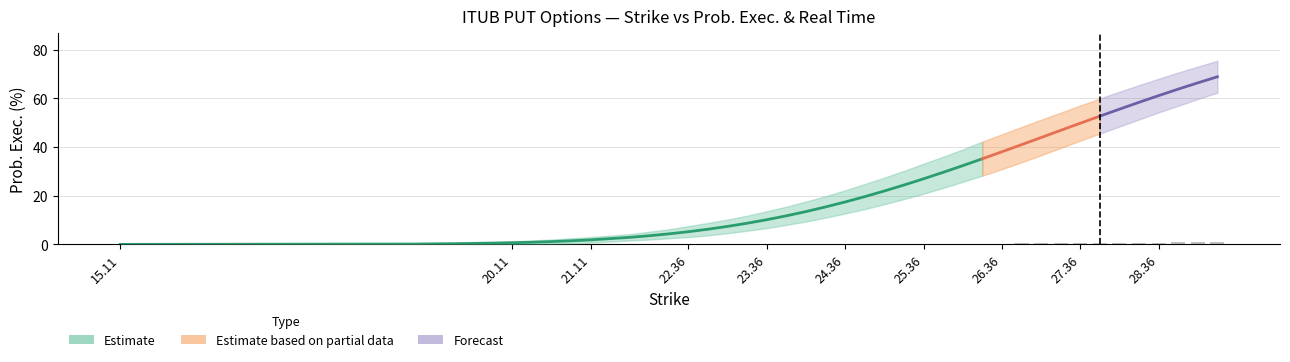

Reading left to right, transcribe all the data shown in this chart.

Prob. Exec.: 15.11=0.0	18.86=0.1	19.36=0.3	19.86=0.5	20.11=0.7	20.36=0.9	20.61=1.1	20.86=1.5	21.11=1.9	21.61=2.9	21.86=3.5	22.11=4.3	22.36=5.2	22.61=6.2	22.86=7.4	23.11=8.7	23.36=10.1	23.61=11.7	23.86=13.5	24.11=15.4	24.36=17.4	24.61=19.6	24.86=21.9	25.11=24.4	25.36=26.9	25.61=29.6	25.86=32.3	26.11=35.1	26.36=38.0	26.61=40.9	26.86=43.9	27.11=46.8	27.36=49.8	27.61=52.7	27.86=55.5	28.11=58.3	28.36=61.1	28.61=63.8	28.86=66.3	29.11=68.8
Prob. Upper: 15.11=0.0	18.86=0.5	19.36=0.8	19.86=1.1	20.11=1.3	20.36=1.6	20.61=2.0	20.86=2.5	21.11=3.0	21.61=4.2	21.86=5.2	22.11=6.2	22.36=7.5	22.61=8.8	22.86=10.2	23.11=11.8	23.36=13.6	23.61=15.5	23.86=17.6	24.11=19.8	24.36=22.2	24.61=24.8	24.86=27.4	25.11=30.2	25.36=33.1	25.61=36.0	25.86=39.0	26.11=42.2	26.36=45.2	26.61=48.2	26.86=51.2	27.11=54.1	27.36=57.0	27.61=59.9	27.86=62.7	28.11=65.4	28.36=68.0	28.61=70.6	28.86=73.0	29.11=75.4
Prob. Lower: 15.11=0.0	18.86=0.0	19.36=0.0	19.86=0.1	20.11=0.1	20.36=0.2	20.61=0.3	20.86=0.4	21.11=0.7	21.61=1.6	21.86=2.0	22.11=2.5	22.36=3.0	22.61=3.7	22.86=4.6	23.11=5.6	23.36=6.7	23.61=8.0	23.86=9.4	24.11=11.0	24.36=12.7	24.61=14.5	24.86=16.5	25.11=18.6	25.36=20.8	25.61=23.2	25.86=25.7	26.11=28.2	26.36=30.9	26.61=33.7	26.86=36.6	27.11=39.6	27.36=42.6	27.61=45.5	27.86=48.4	28.11=51.3	28.36=54.2	28.61=56.9	28.86=59.7	29.11=62.3
TIR (%): 15.11=0.0	18.86=0.0	19.36=0.0	19.86=0.0	20.11=0.0	20.36=0.0	20.61=0.0	20.86=0.0	21.11=0.0	21.61=0.0	21.86=0.0	22.11=0.0	22.36=0.0	22.61=0.0	22.86=0.0	23.11=0.0	23.36=0.0	23.61=0.0	23.86=0.0	24.11=0.0	24.36=0.0	24.61=0.0	24.86=0.0	25.11=0.0	25.36=0.0	25.61=0.0	25.86=0.0	26.11=0.0	26.36=0.0	26.61=0.0	26.86=0.0	27.11=0.0	27.36=0.0	27.61=0.0	27.86=0.0	28.11=0.0	28.36=0.0	28.61=0.0	28.86=0.0	29.11=0.0
Real Time: 15.11=0.0	18.86=0.0	19.36=0.1	19.86=0.1	20.11=0.0	20.36=0.0	20.61=0.1	20.86=0.1	21.11=0.1	21.61=0.1	21.86=0.1	22.11=0.1	22.36=0.1	22.61=0.1	22.86=0.1	23.11=0.1	23.36=0.1	23.61=0.1	23.86=0.1	24.11=0.1	24.36=0.2	24.61=0.2	24.86=0.2	25.11=0.2	25.36=0.2	25.61=0.2	25.86=0.3	26.11=0.3	26.36=0.3	26.61=0.4	26.86=0.4	27.11=0.5	27.36=0.5	27.61=0.6	27.86=0.6	28.11=0.7	28.36=0.8	28.61=0.8	28.86=0.9	29.11=1.0